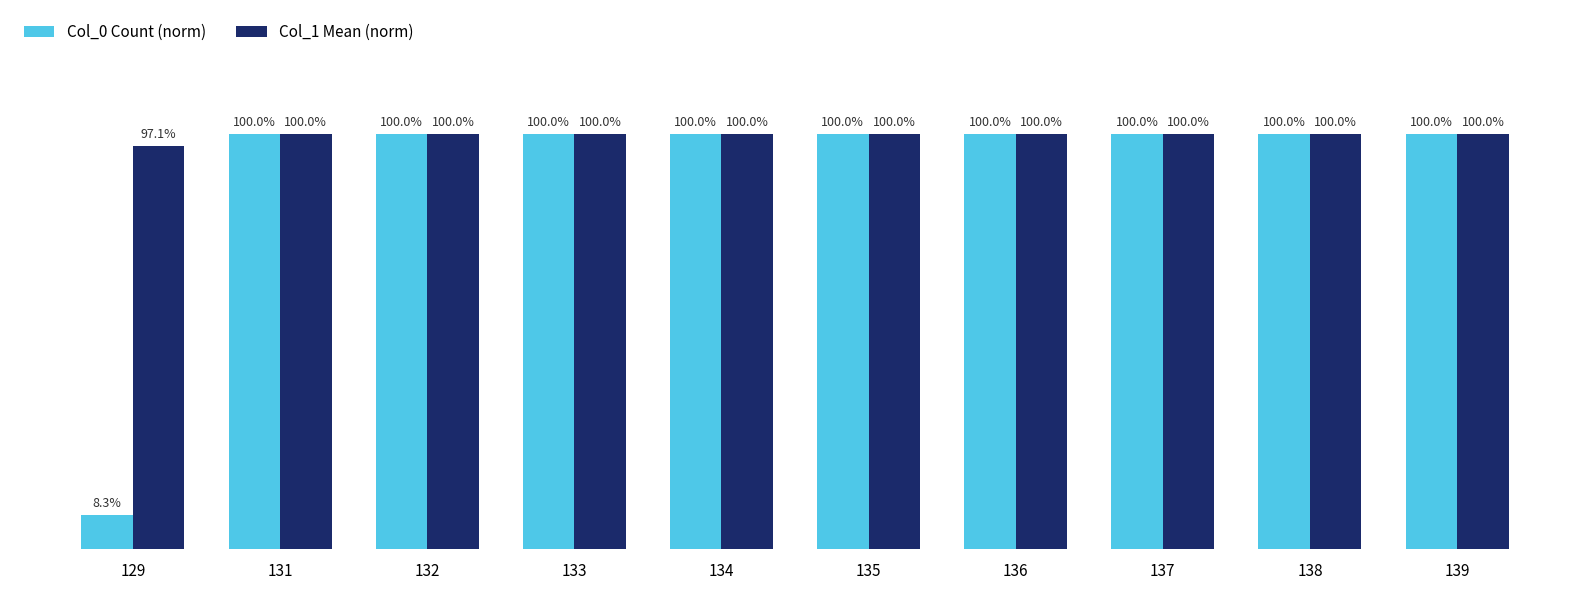

List the series in order of their overall mean, lowest first.

Col_0 Count (norm), Col_1 Mean (norm)